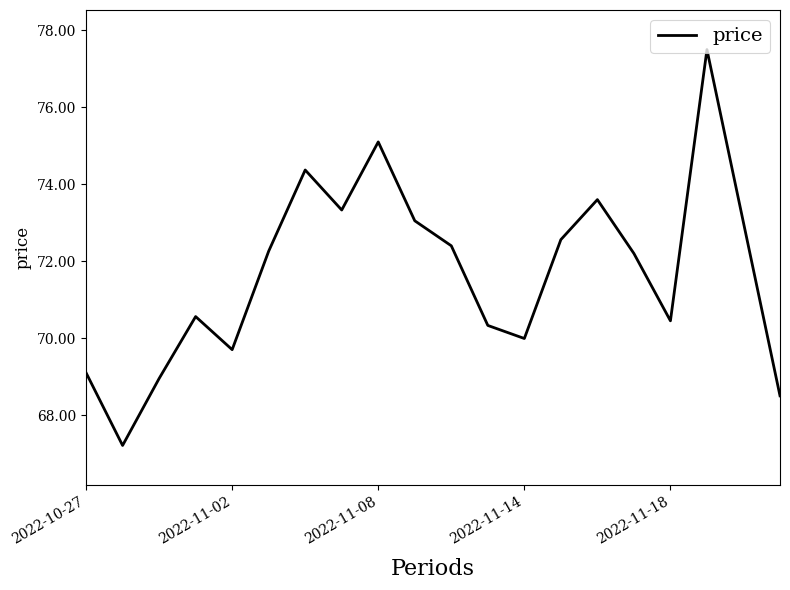

What is the greatest value displayed?

77.5